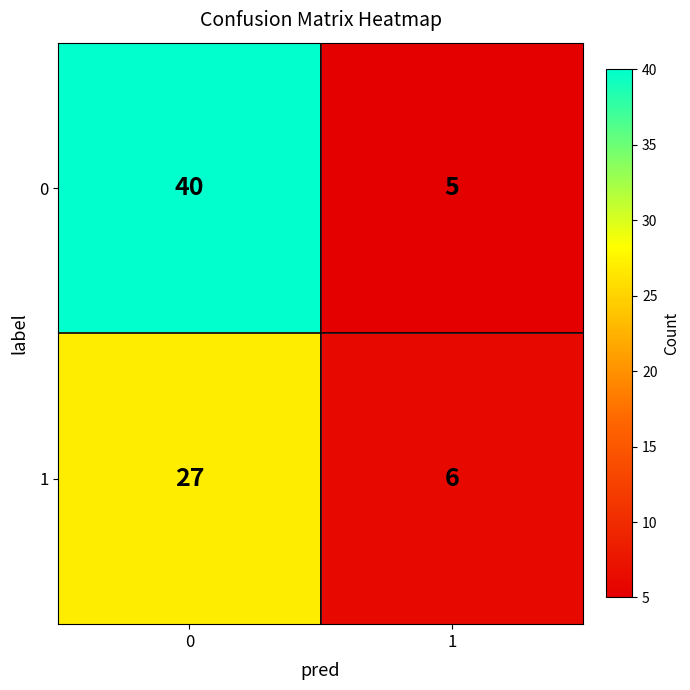

Reading left to right, list all the values displayed in this chart.

0: 0=40	1=5
1: 0=27	1=6